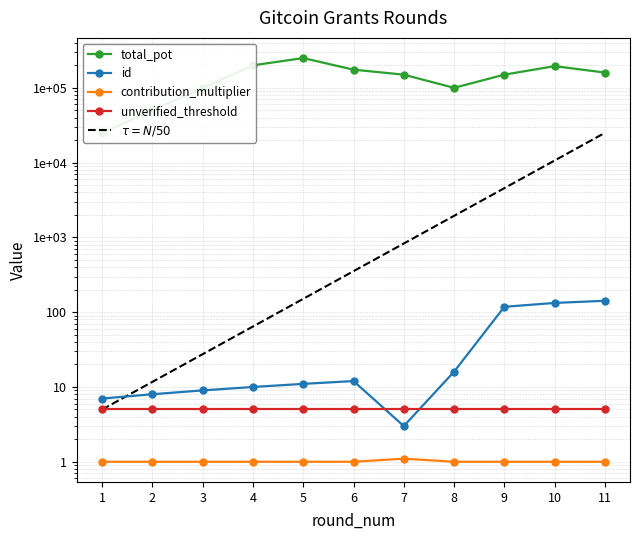

Which category has the lowest value across all series?

1